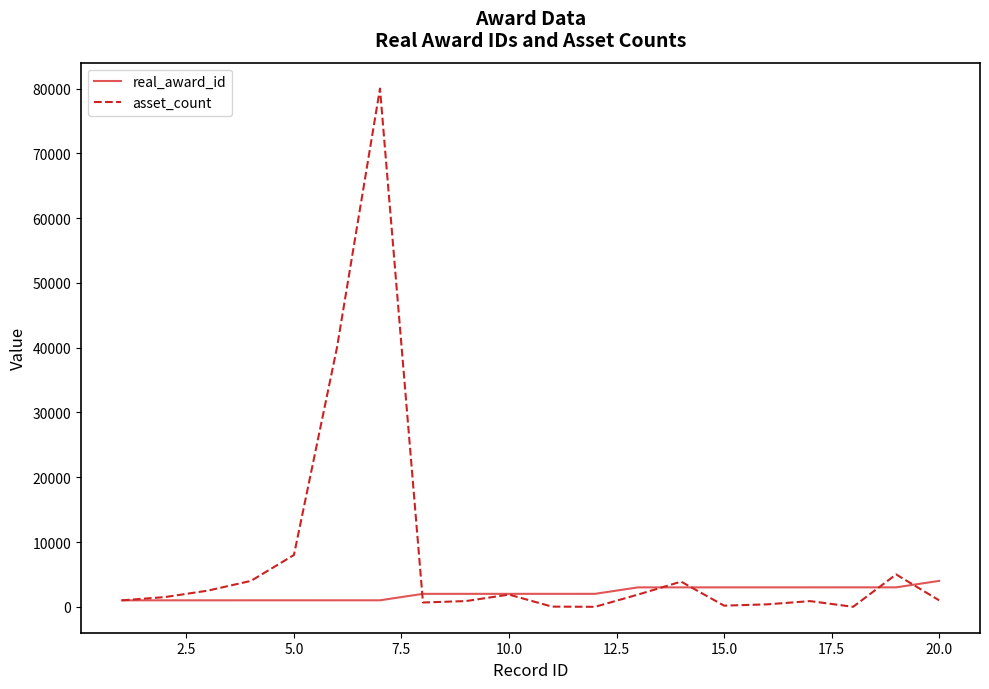

Which series has the widest spread of values?

asset_count